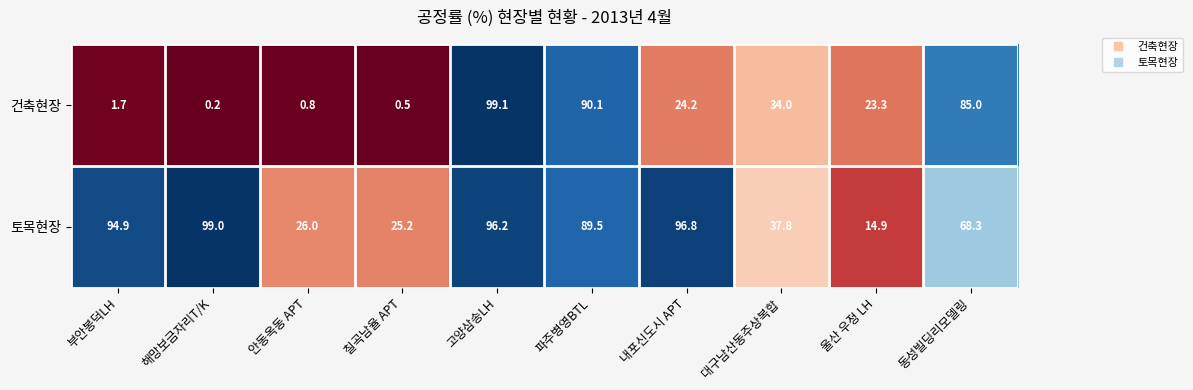

What is the total value across all series at 울산 우정 LH?

38.2